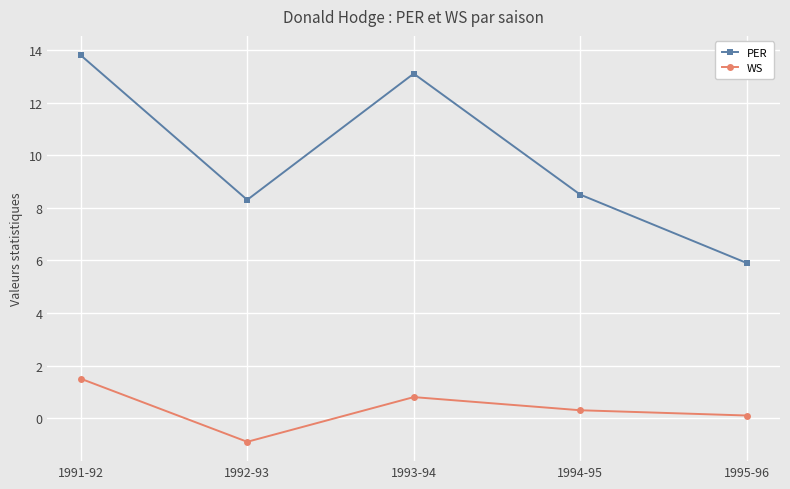

Which series changed the most between 1994-95 and 1995-96?

PER